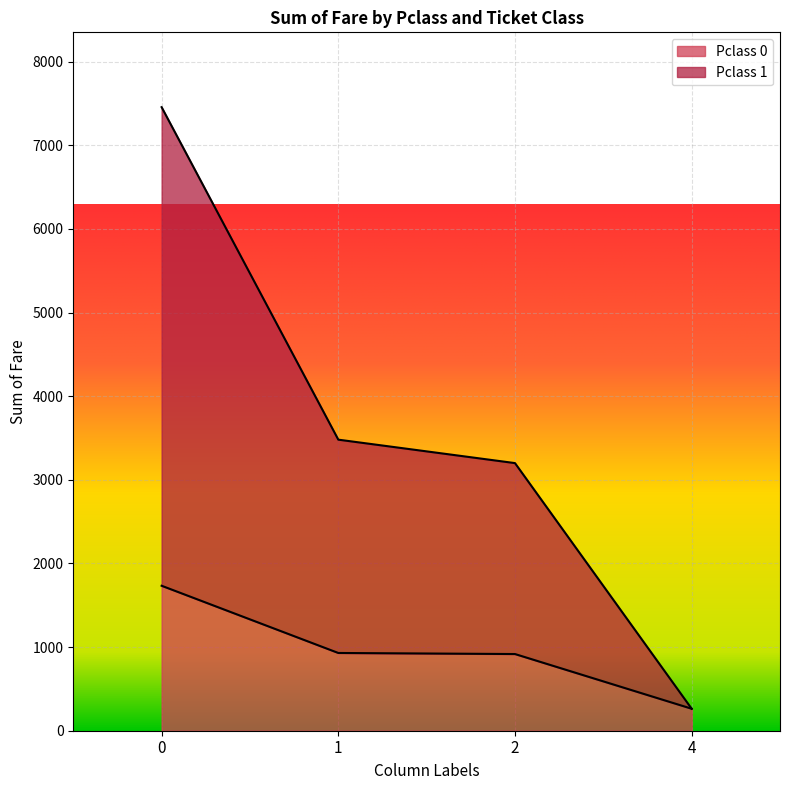

Rank the categories by Pclass 1 value from highest to lowest.

0, 1, 2, 4